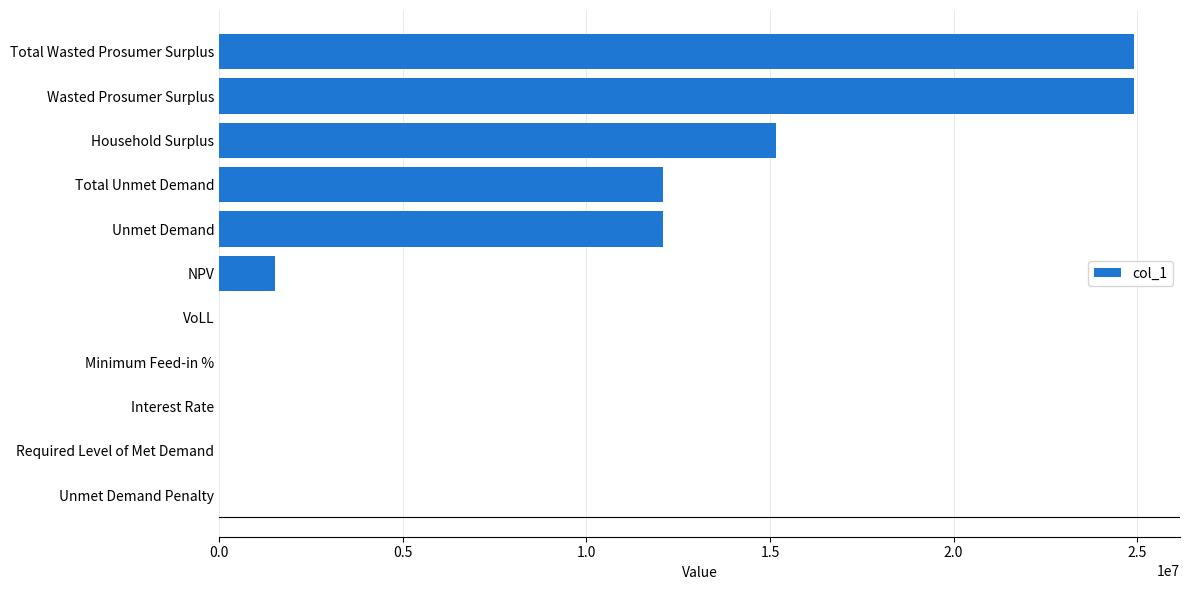

What is the sum of all values?

90694994.0